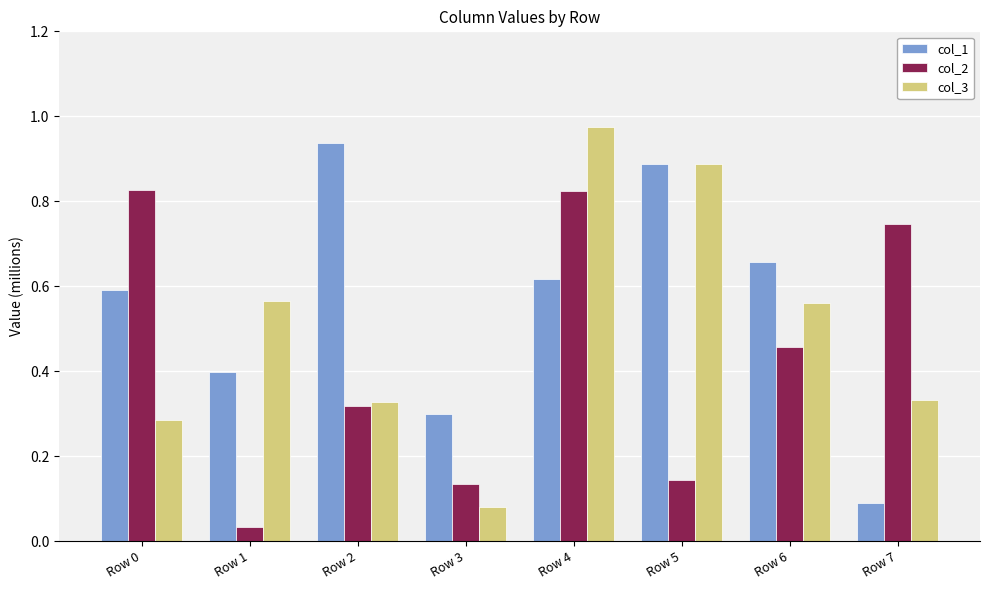

What is the sum of the col_1 values at Row 6 and Row 5?

1.5